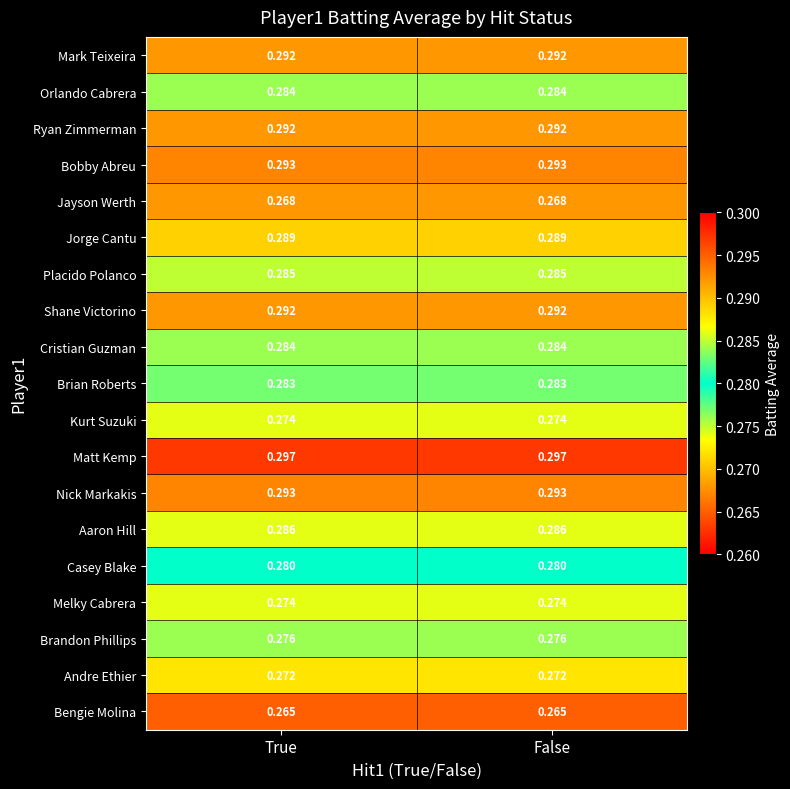

Which series has the largest total across all categories?

Matt Kemp